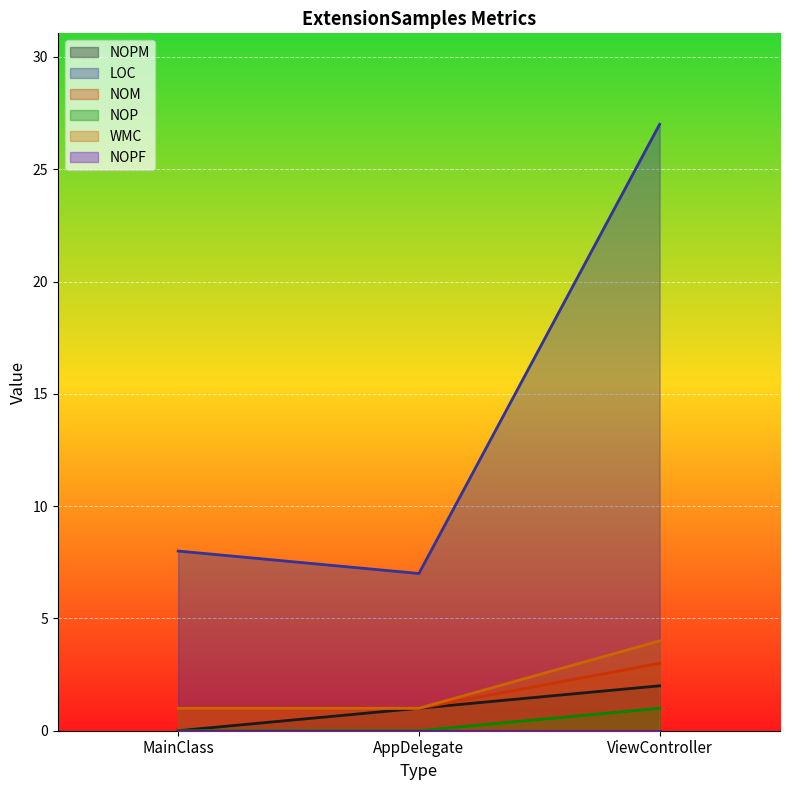

Which category has the highest value in the NOPM series?

ViewController